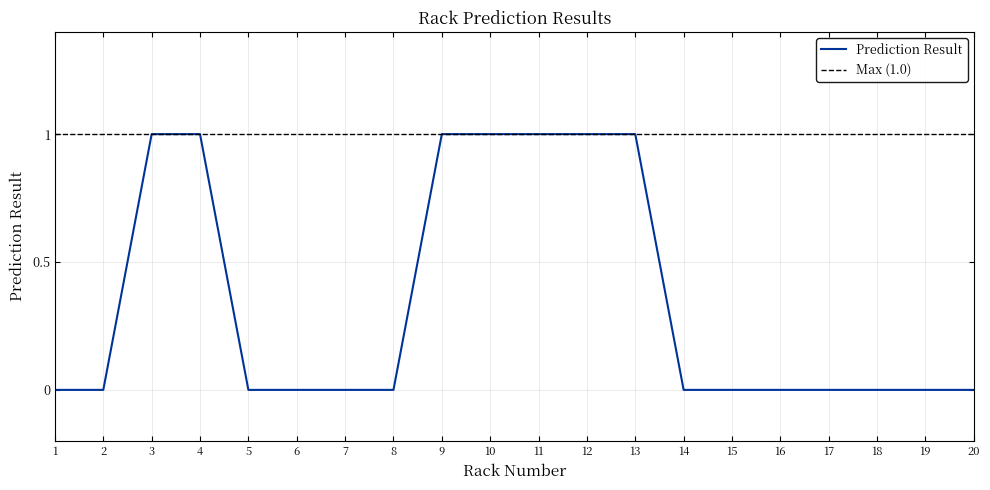

Which label corresponds to the smallest value in the chart?

1